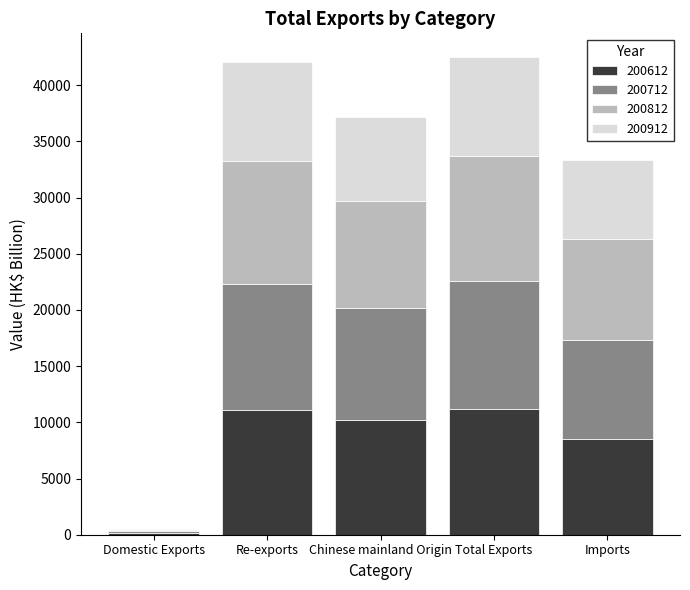

Is it true that 200612 equals 11195.0 at Total Exports?

True